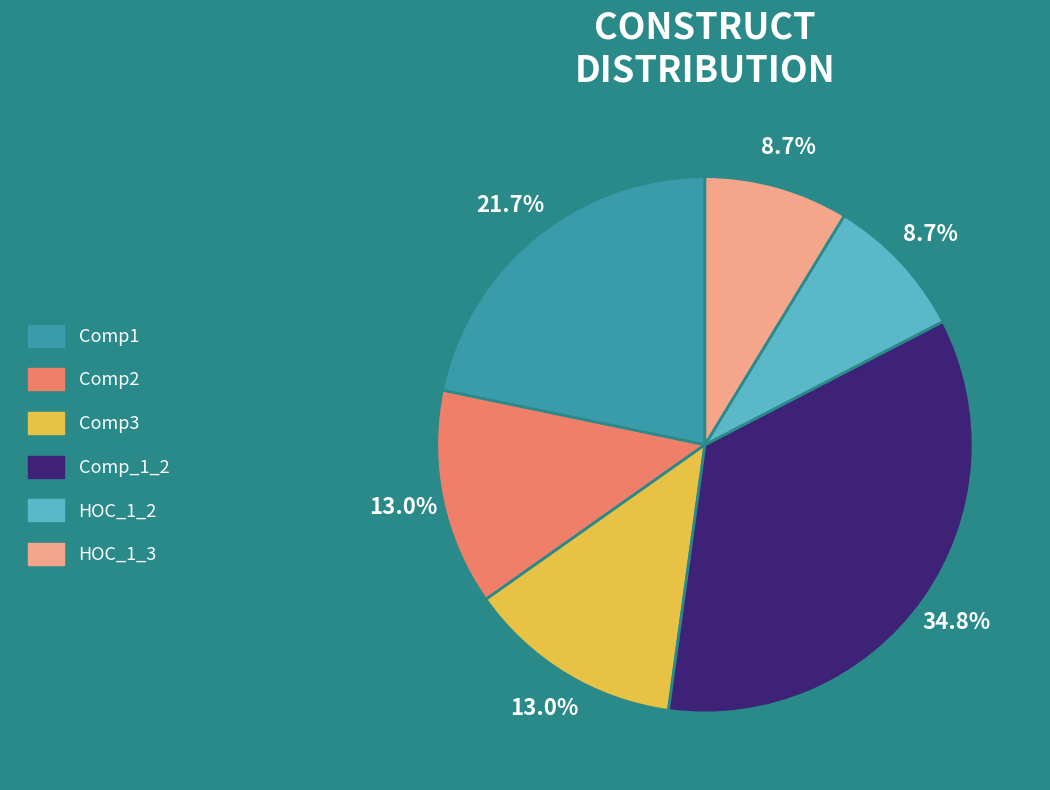

True or false: HOC_1_2 accounts for 1% of the total.

False